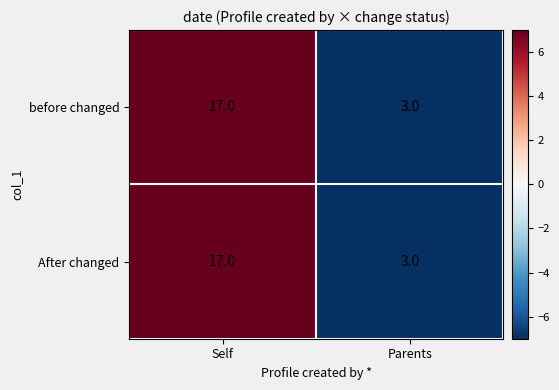

Reading left to right, transcribe all the data shown in this chart.

before changed: Self=17	Parents=3
After changed: Self=17	Parents=3